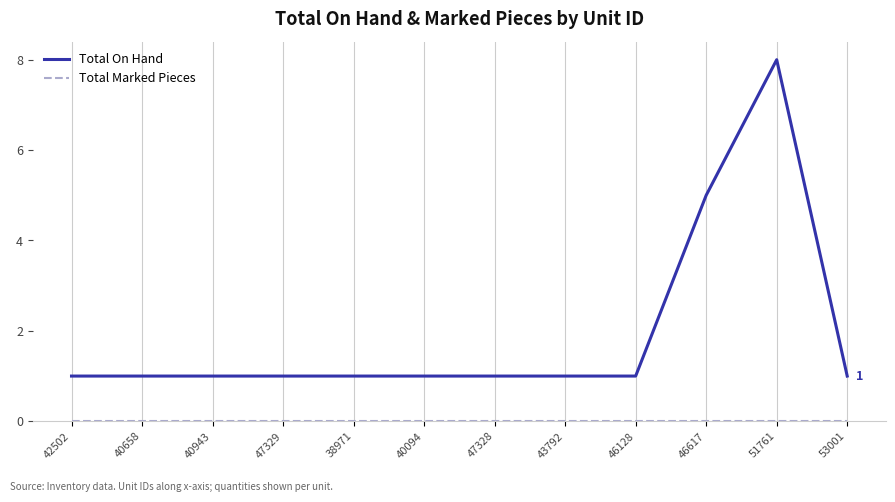

What position from the left is 40943?

3